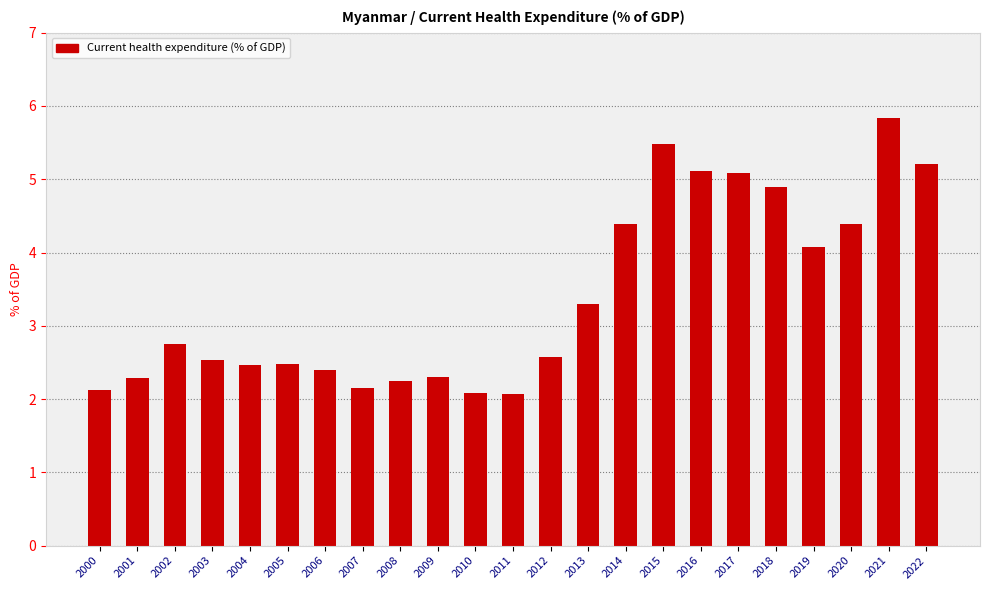

Is it true that the value at 2011 is 1.3?

False